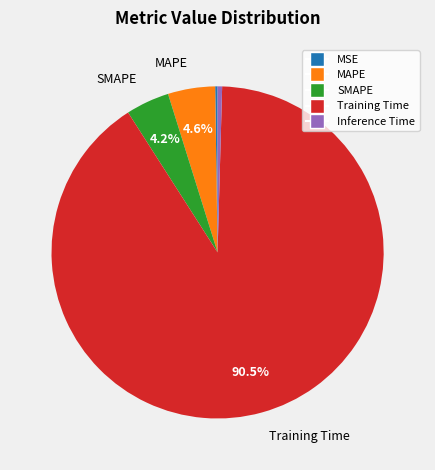

What is the total percentage of MAPE and SMAPE?

8.8%